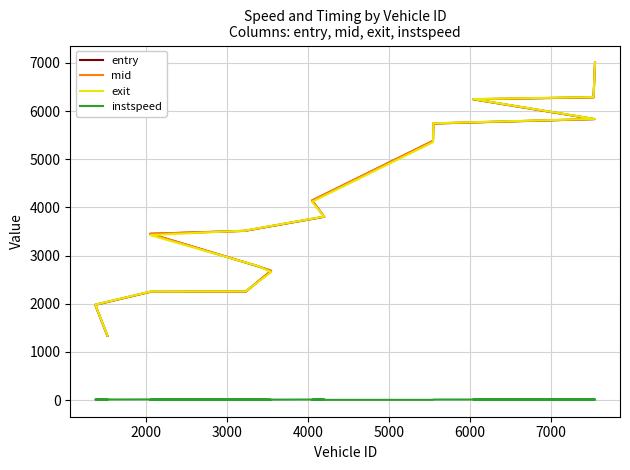

What is the maximum value shown in the chart?

7011.1